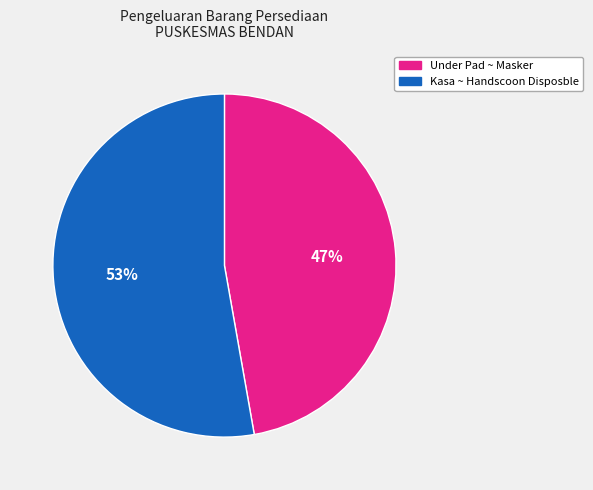

Is the sum of Kasa ~ Handscoon Disposble and Under Pad ~ Masker greater than half?

Yes